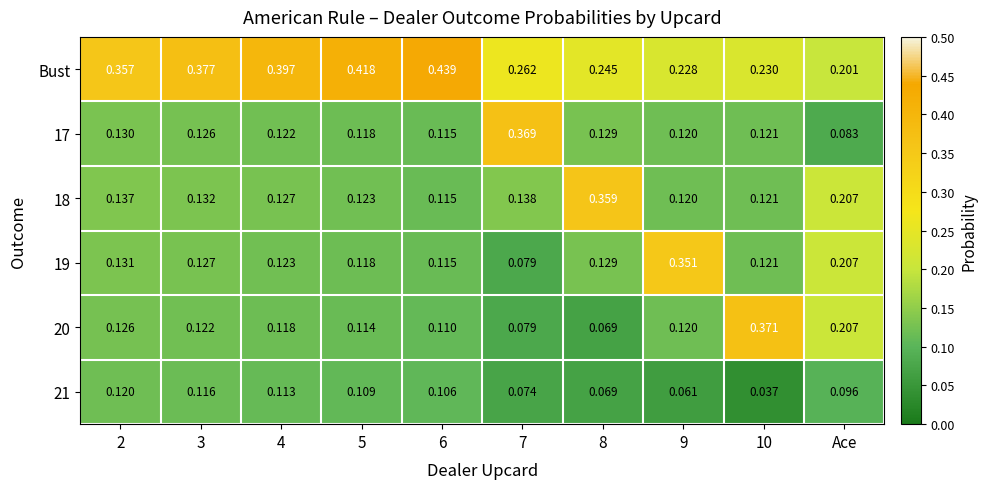

Which series has the largest total across all categories?

Bust